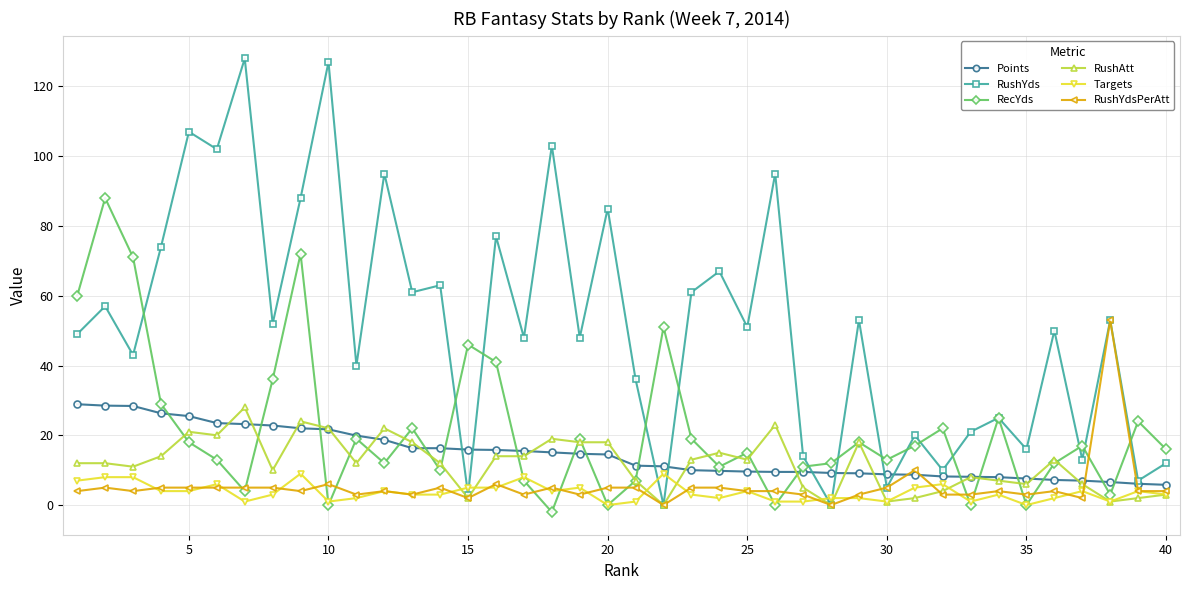

True or false: RushAtt has more than 2 points higher than both neighbors.

True